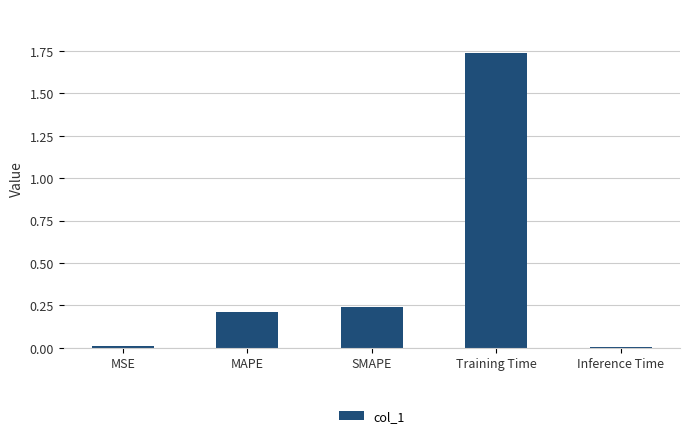

At which category does the chart reach its peak across all series?

Training Time